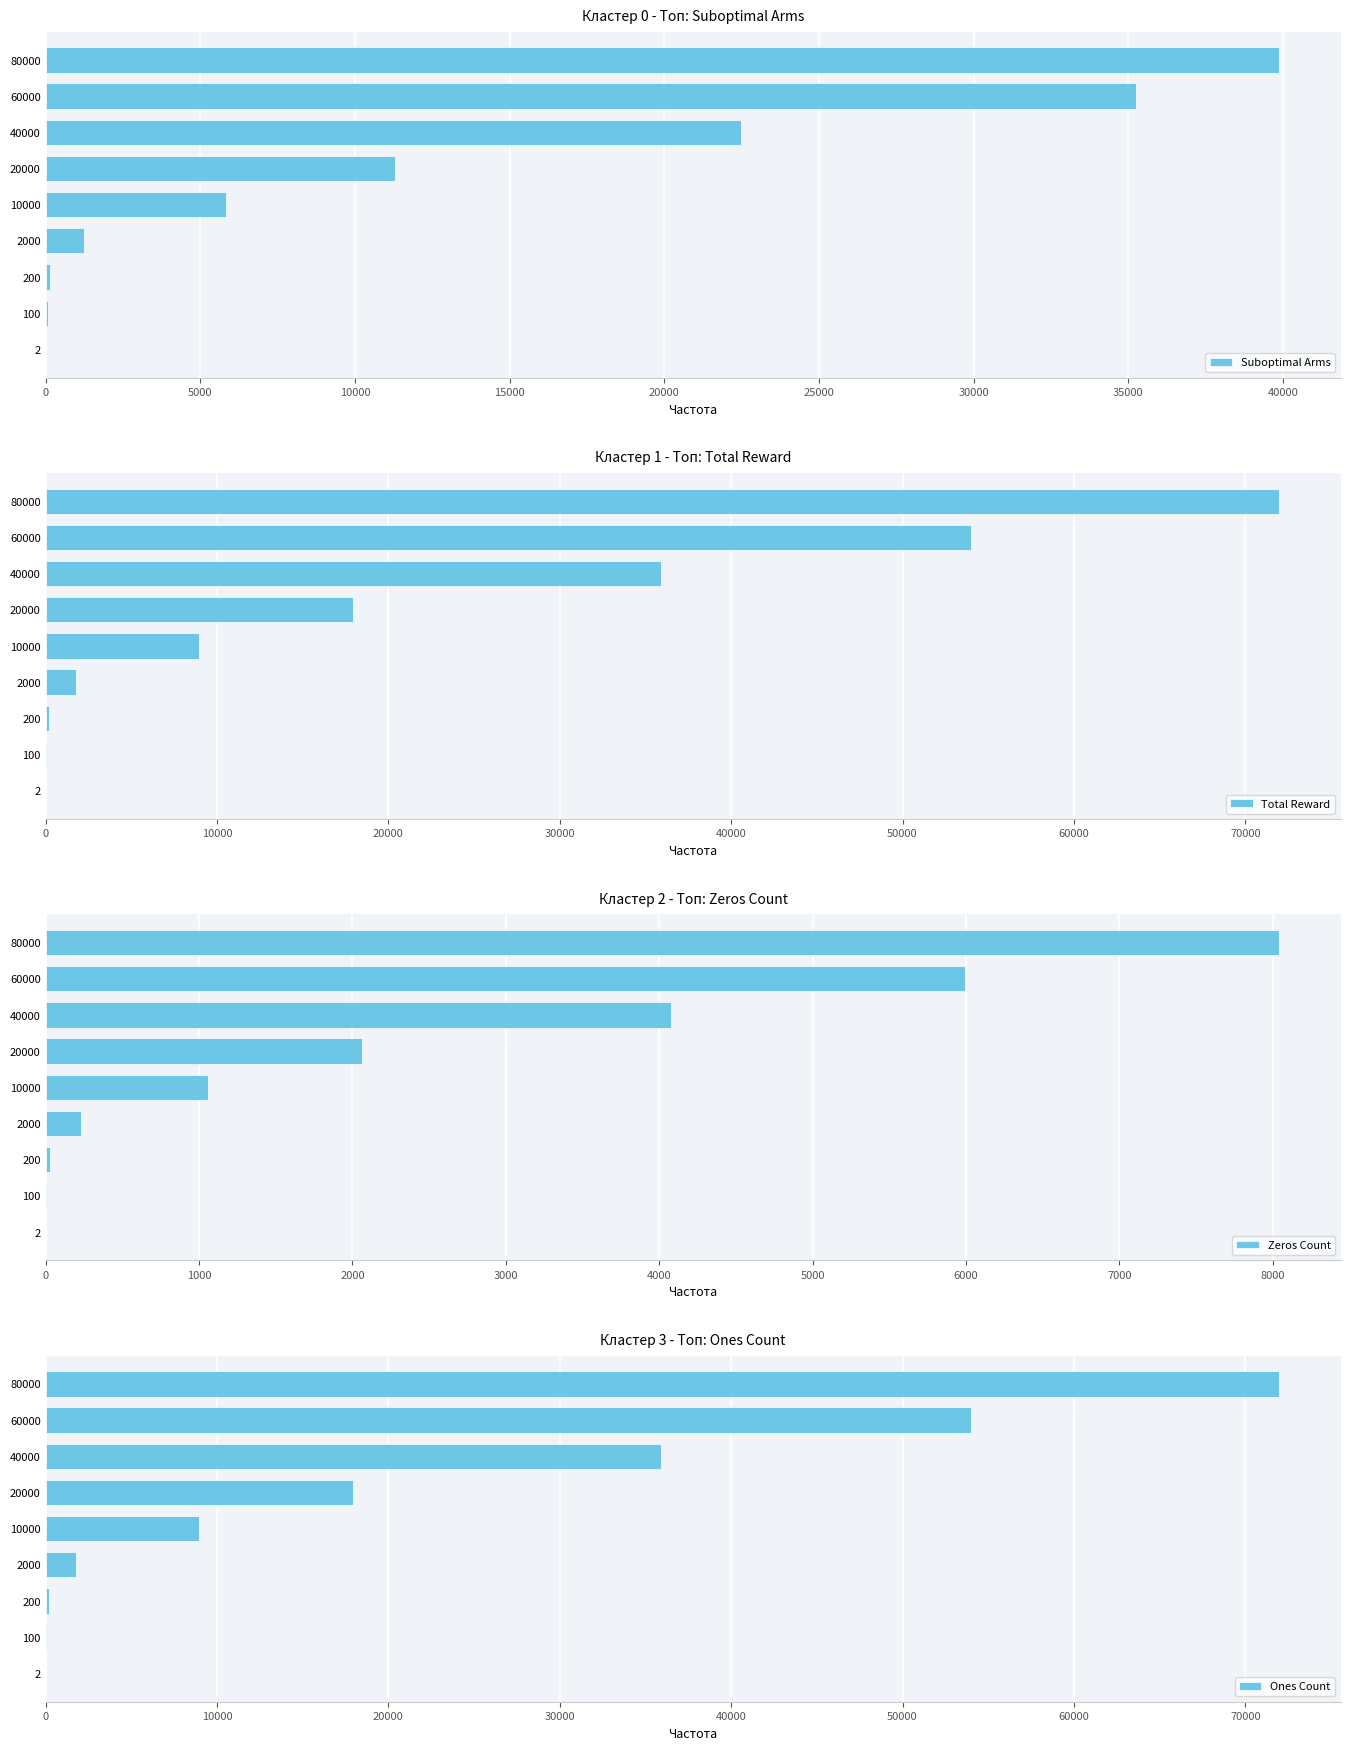

Are the bars horizontal?

Yes